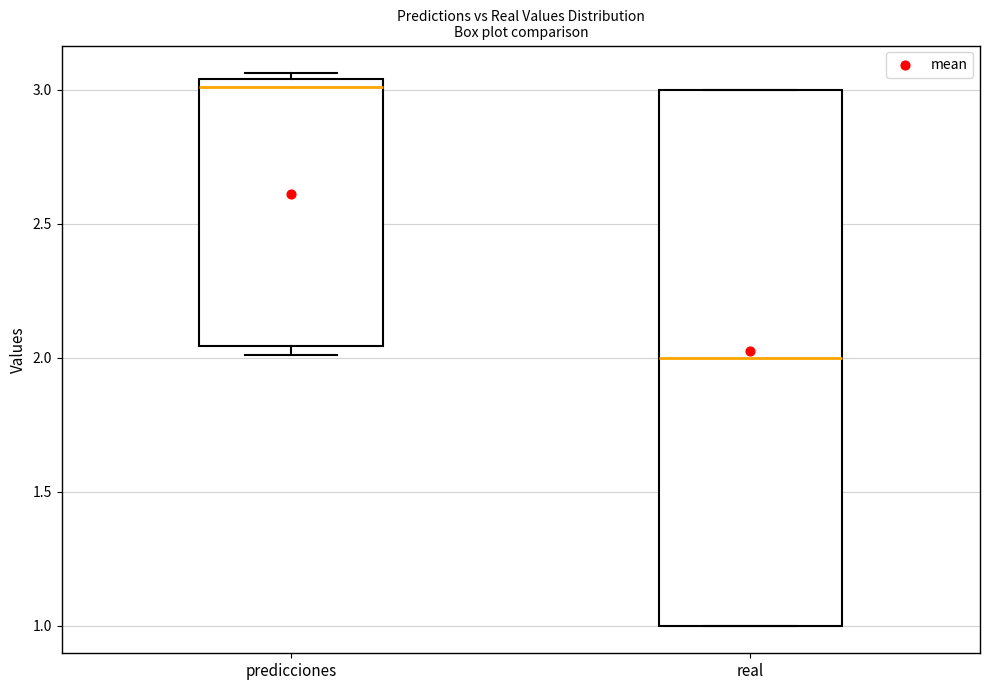

Reading left to right, read every box against the y-axis: the position of its median line, the range the box covers, and the ends of its whiskers. The values are not printed on the chart, so give them approximately, as read against the axis.

predicciones: median 3.00, box 2.05 to 3.05, whiskers 2.00 to 3.05 (just above the box's upper edge)
real: median 2.00, box 1.00 to 3.00, whiskers 1.00 to 3.00